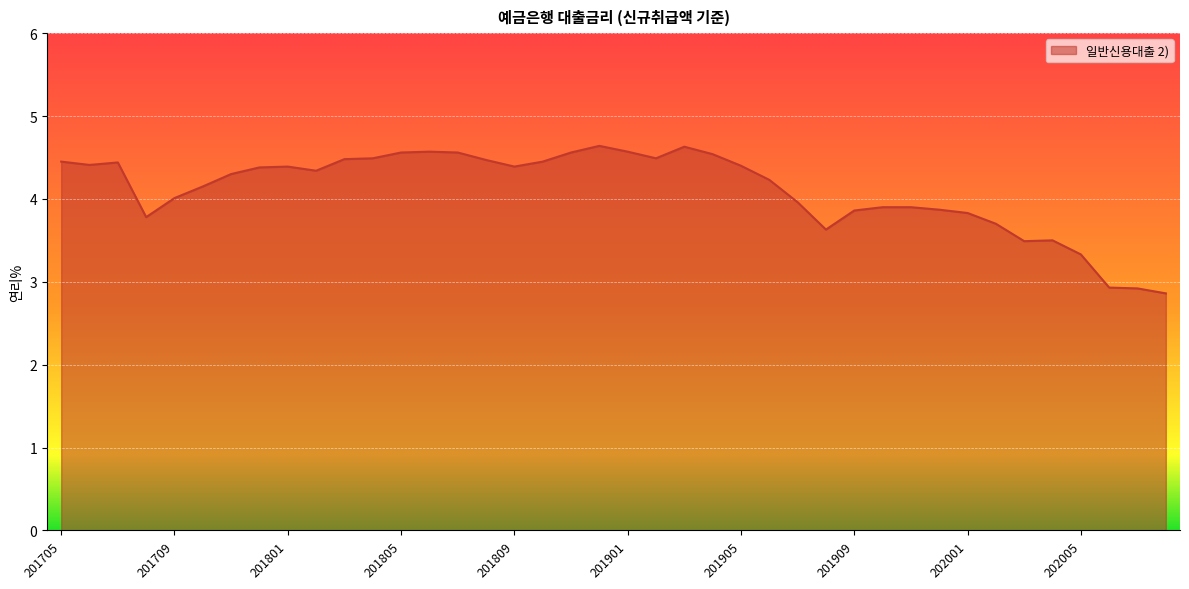

What is the minimum value shown in the chart?

2.9